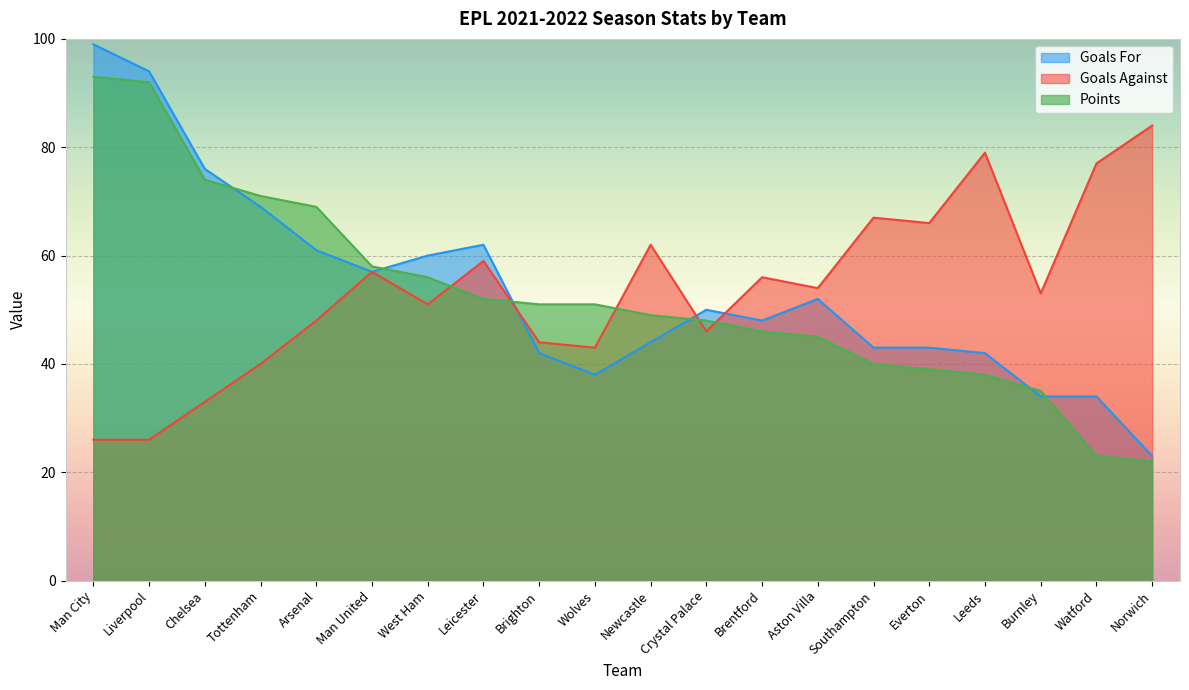

List the series in order of their peak value, highest first.

Goals For, Points, Goals Against